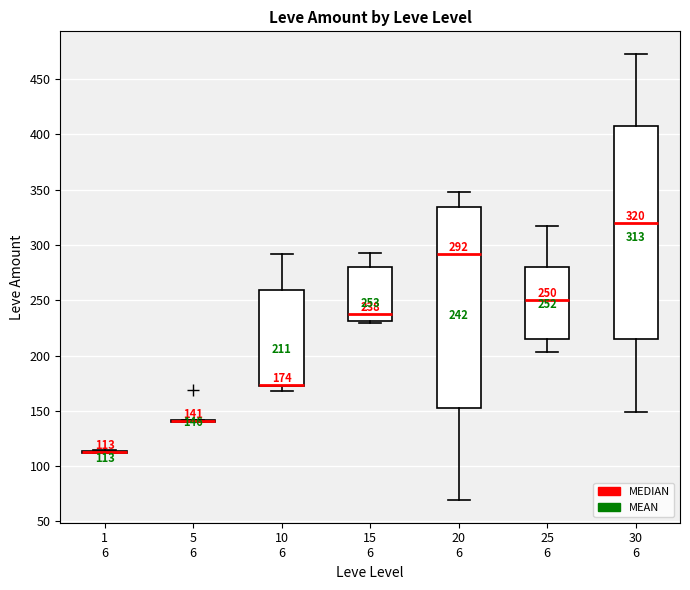

Comparing the boxes themselves (not the whiskers), which one is the tallest?

30 6